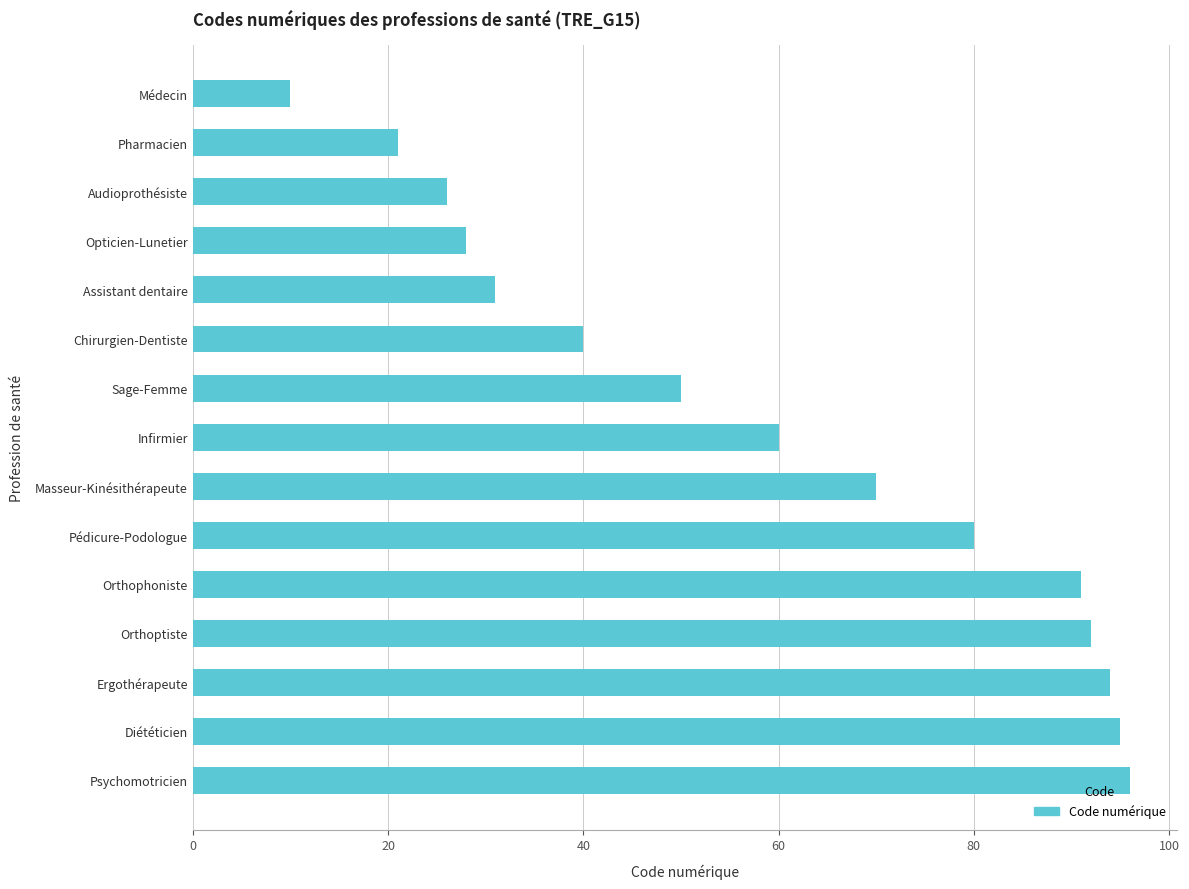

Where is the data nearest to the value 53?

Sage-Femme